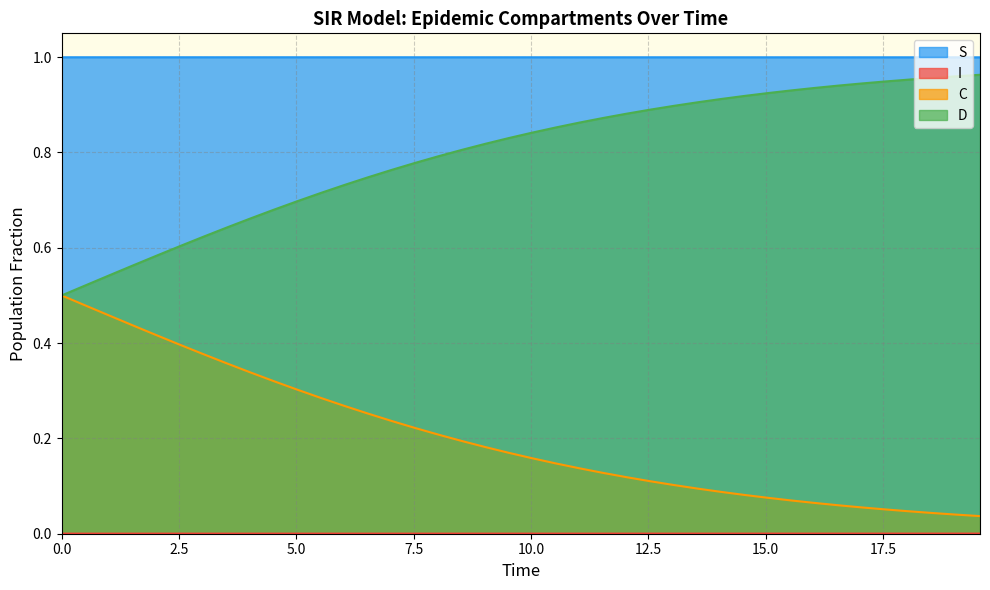

True or false: D and S cross at least once.

False